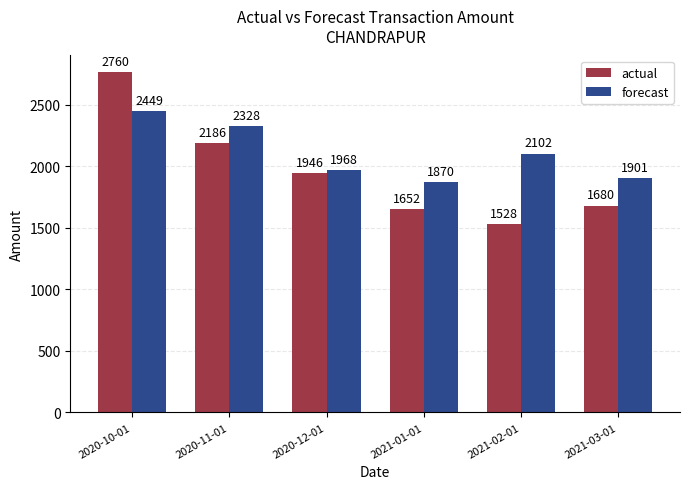

What is the label of the 6th bar from the left?

2021-03-01